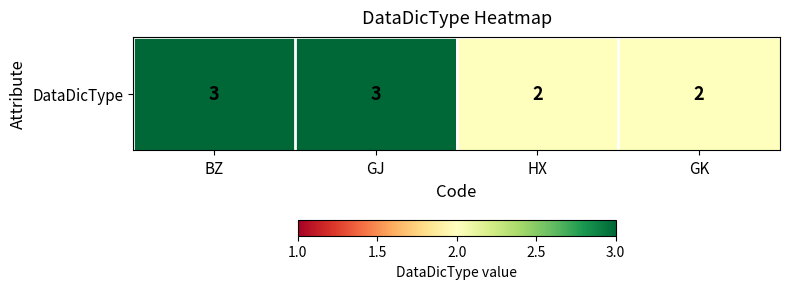

Reading left to right, extract all data points from this chart.

3	3	2	2